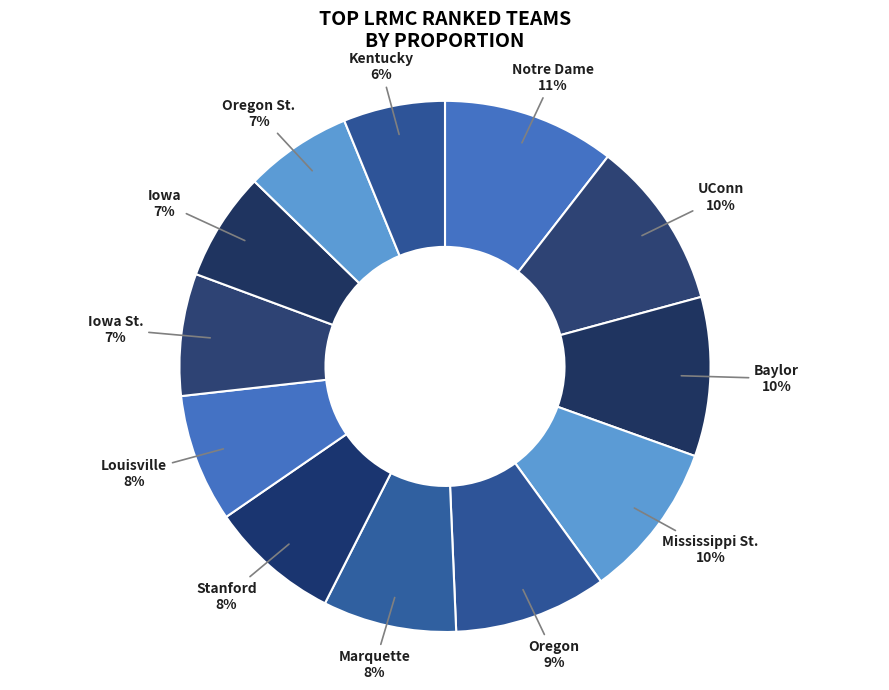

To the nearest percent, what is the average slice percentage?

8%